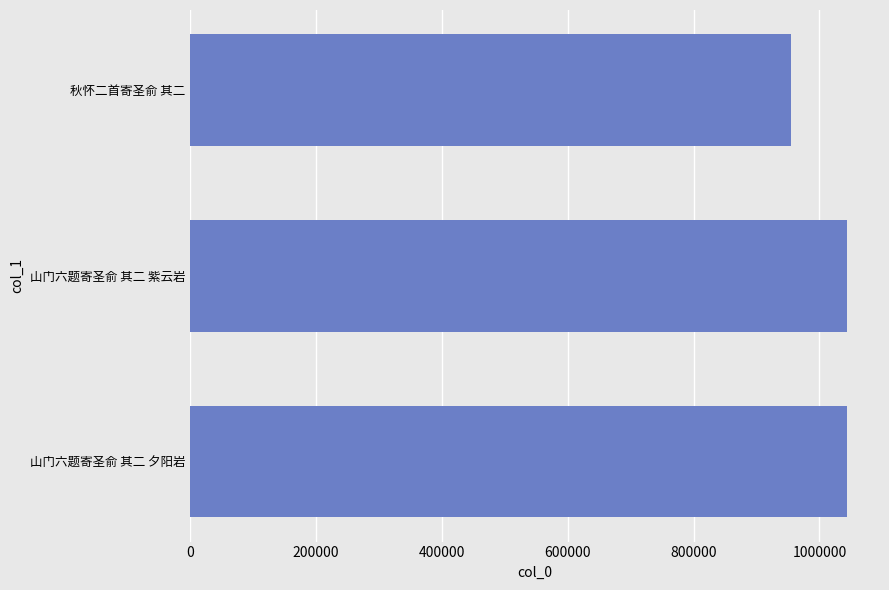

What is the change in value from 山门六题寄圣俞 其二 夕阳岩 to 秋怀二首寄圣俞 其二?

-89901